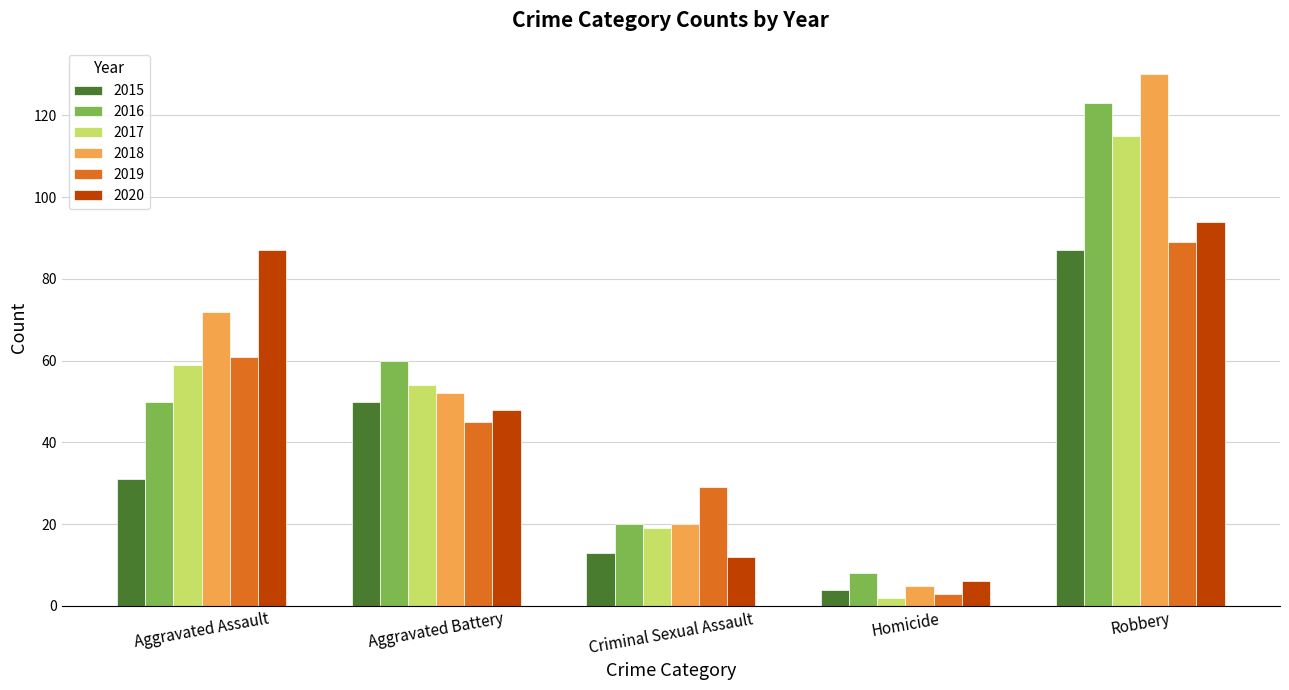

Where is 2020 nearest to the value 50?

Aggravated Battery